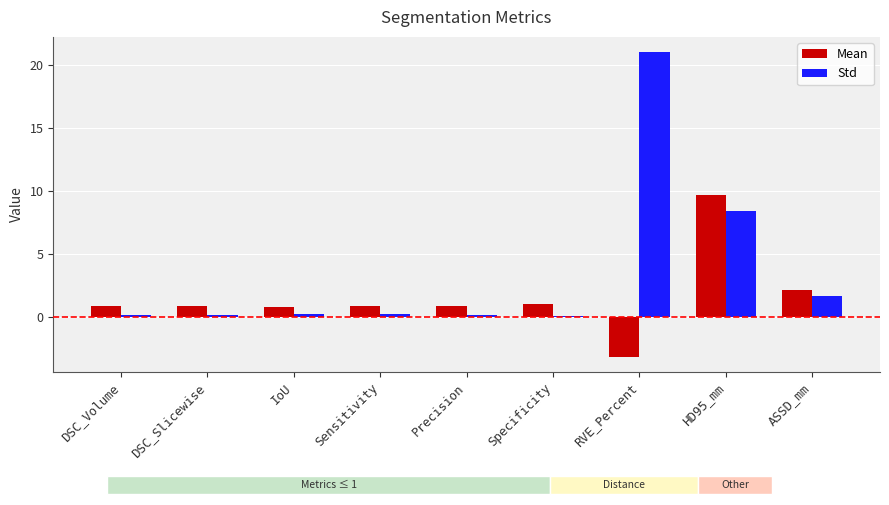

How many categories are shown in the chart?

9